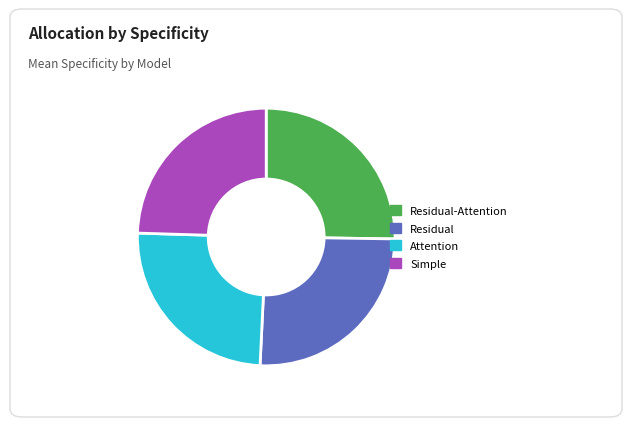

Which has a higher value, Simple or Residual?

Residual